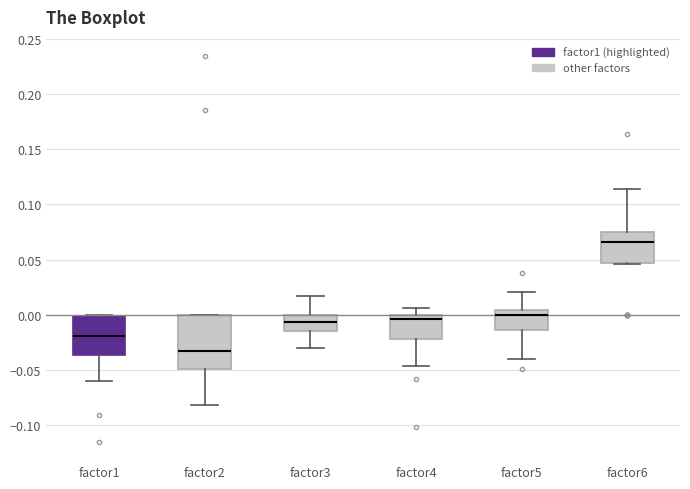

Which box has the highest median line?

factor6